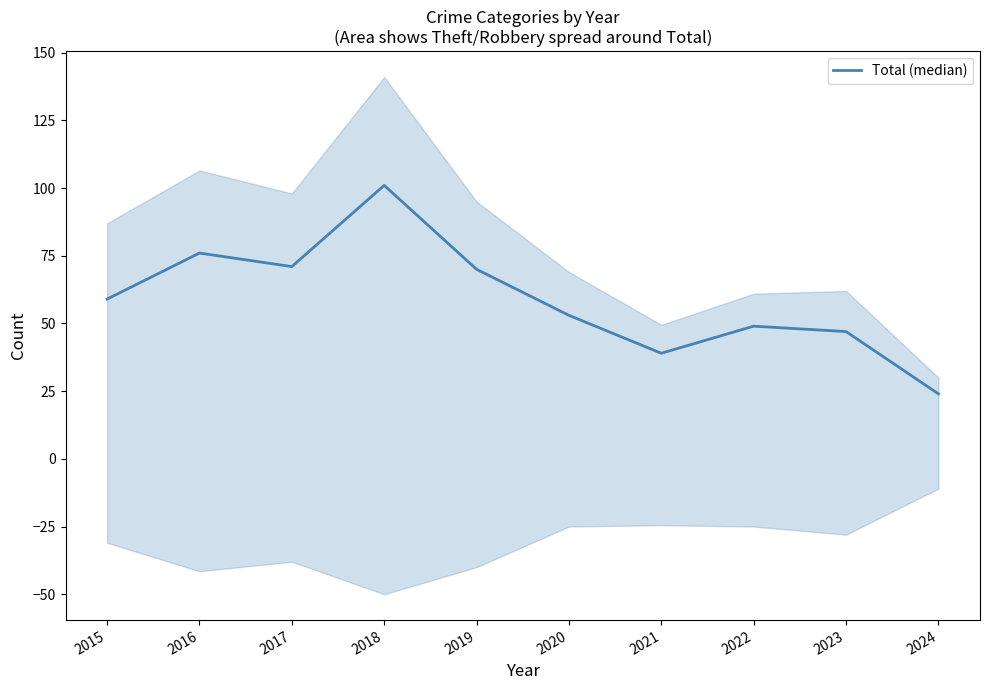

Read the value at 2015, to the nearest 10.

60